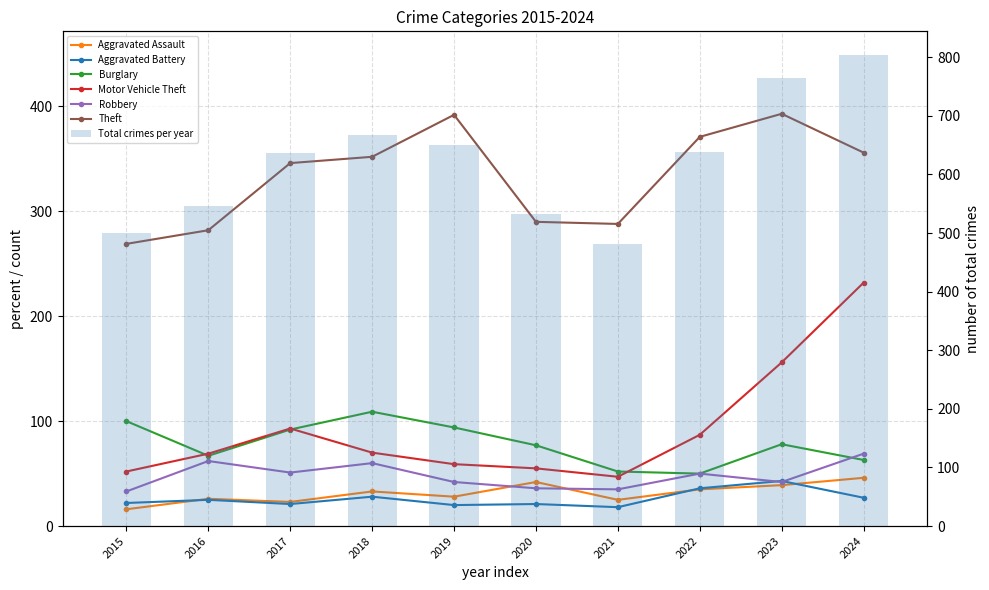

Rank the series by their maximum value, from highest to lowest.

Theft, Motor Vehicle Theft, Burglary, Robbery, Aggravated Assault, Aggravated Battery